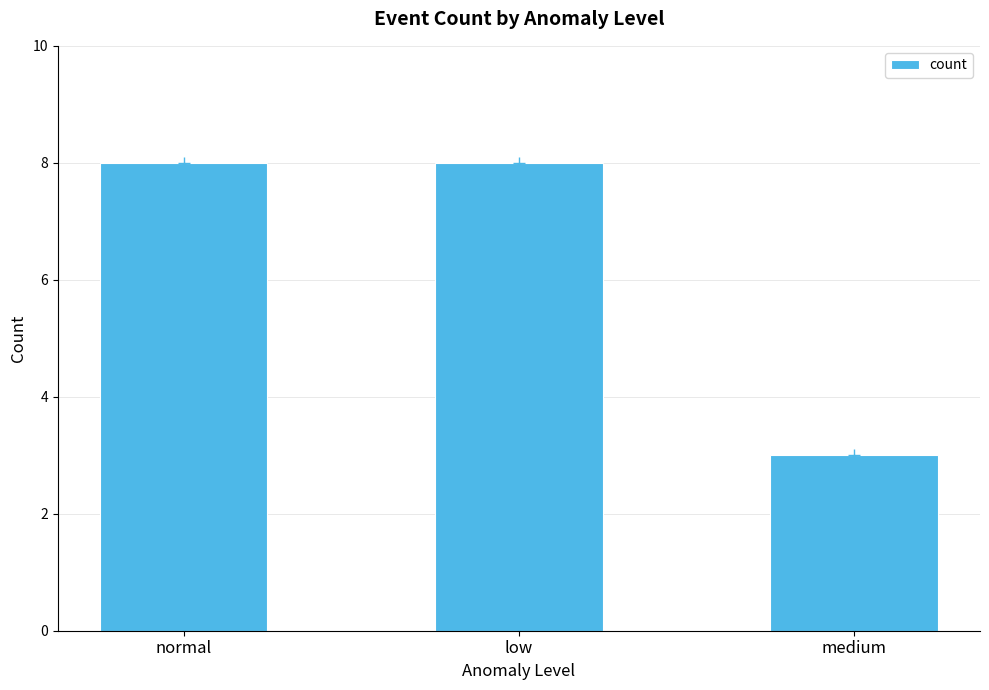

What is the label of the 3rd bar from the right?

normal